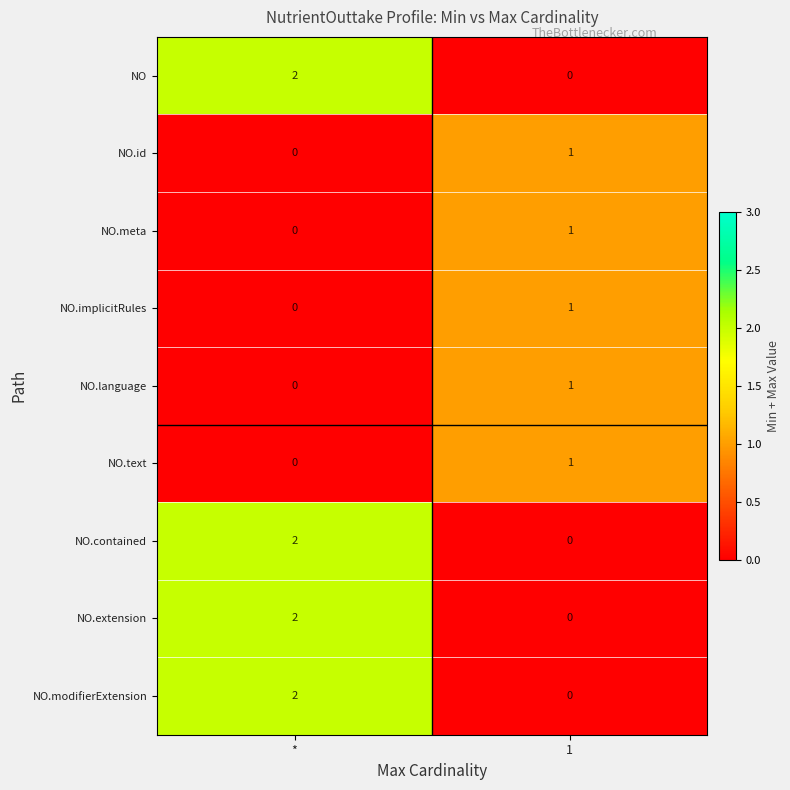

The NO.id series shows 1 at 1. True or false?

True